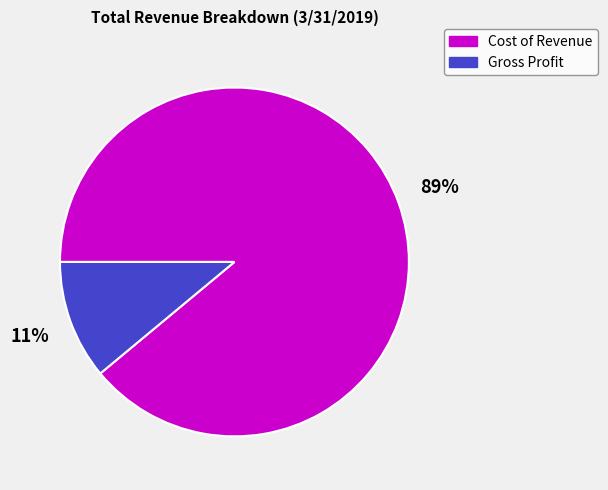

Which category has the smallest portion of the pie?

Gross Profit